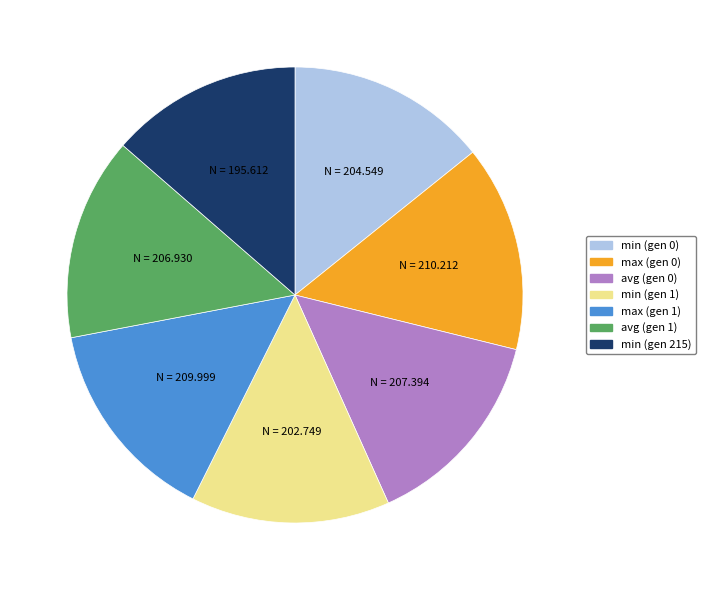

Is the sum of avg (gen 0) and min (gen 0) greater than half?

No